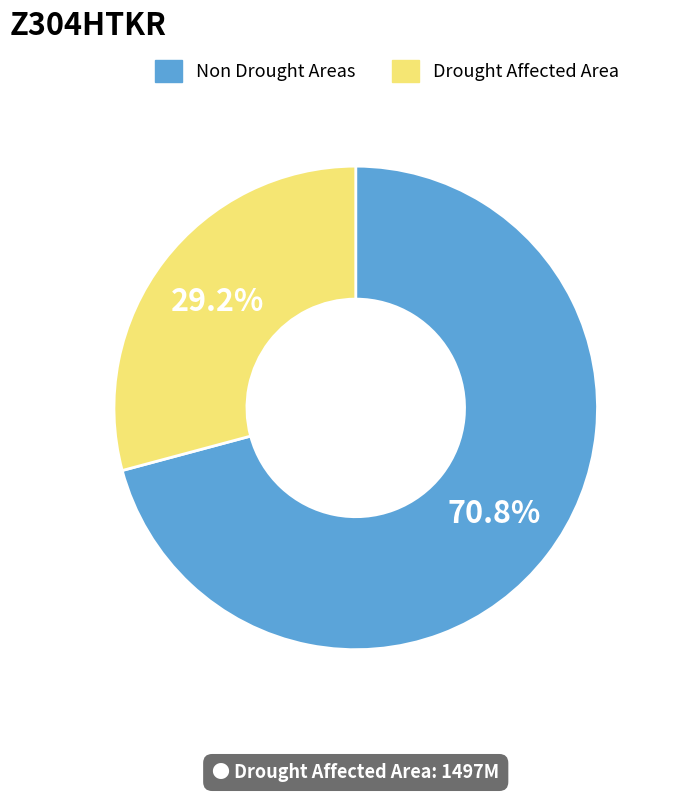

Is there a majority slice in this chart?

Yes